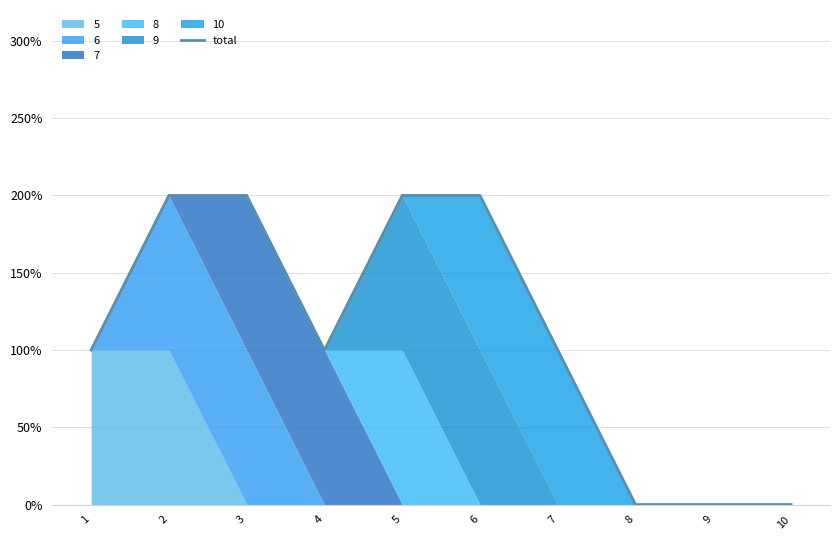

Rank the categories by value from highest to lowest.

2, 3, 5, 6, 1, 4, 7, 8, 9, 10